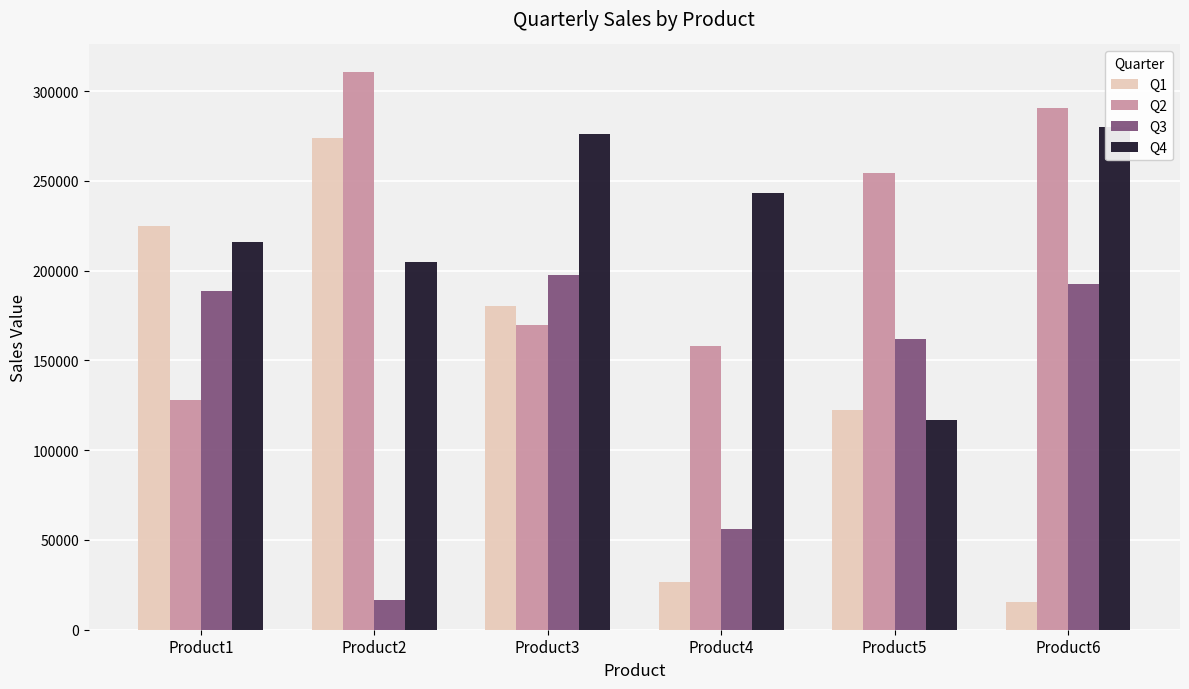

What is the sum of the Q1 values at Product3 and Product2?

454140